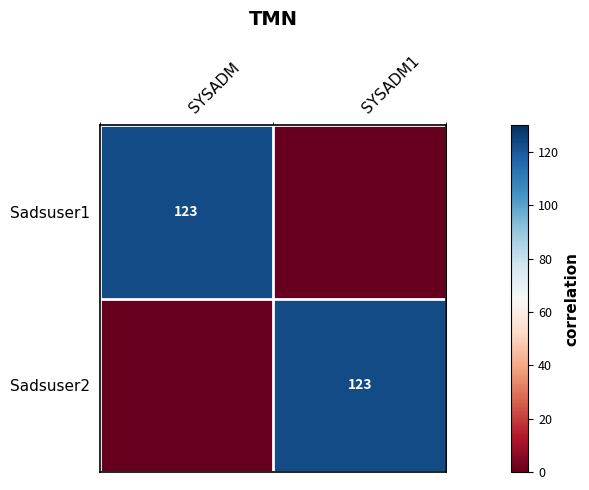

What is the difference between the Sadsuser2 values at SYSADM1 and SYSADM?

123